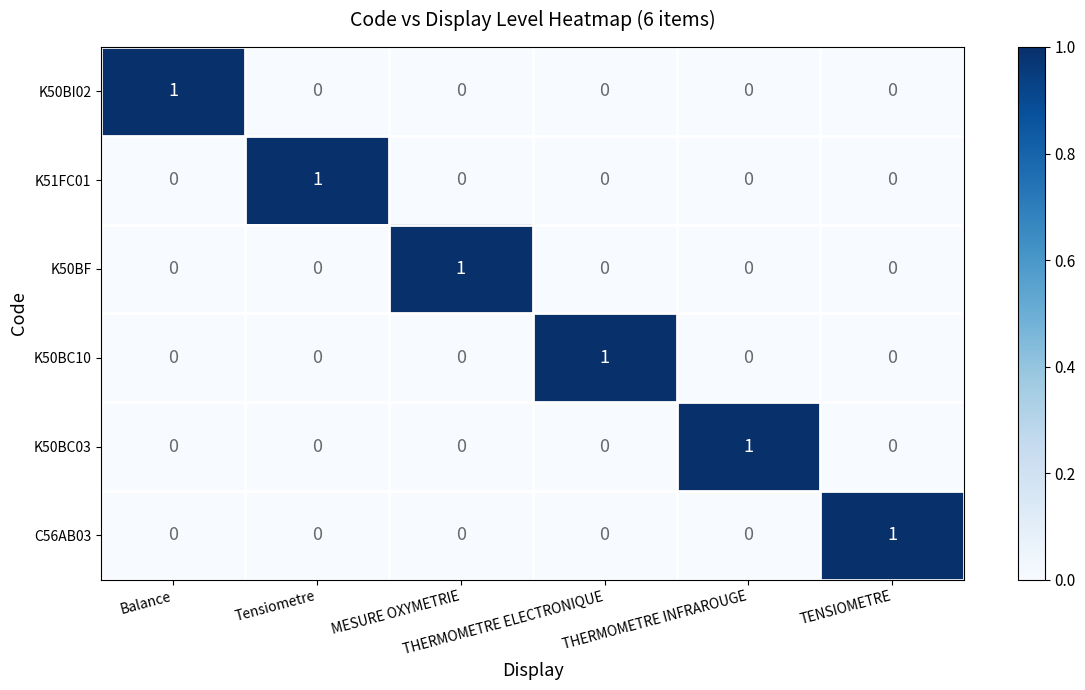

At how many categories does at least one series exceed 0?

6